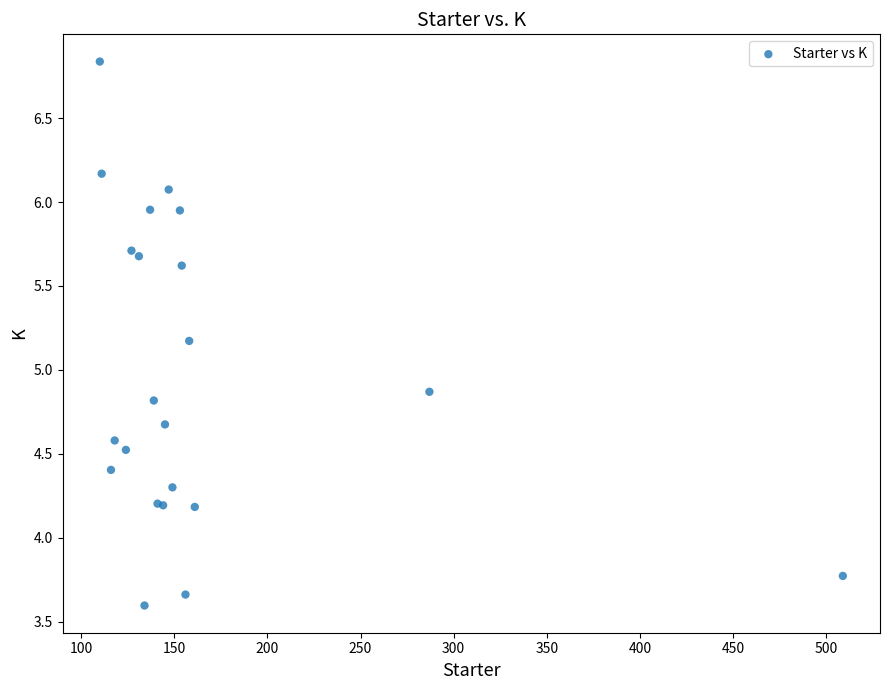

What Y value in the scatter plot is closest to 5?

4.9